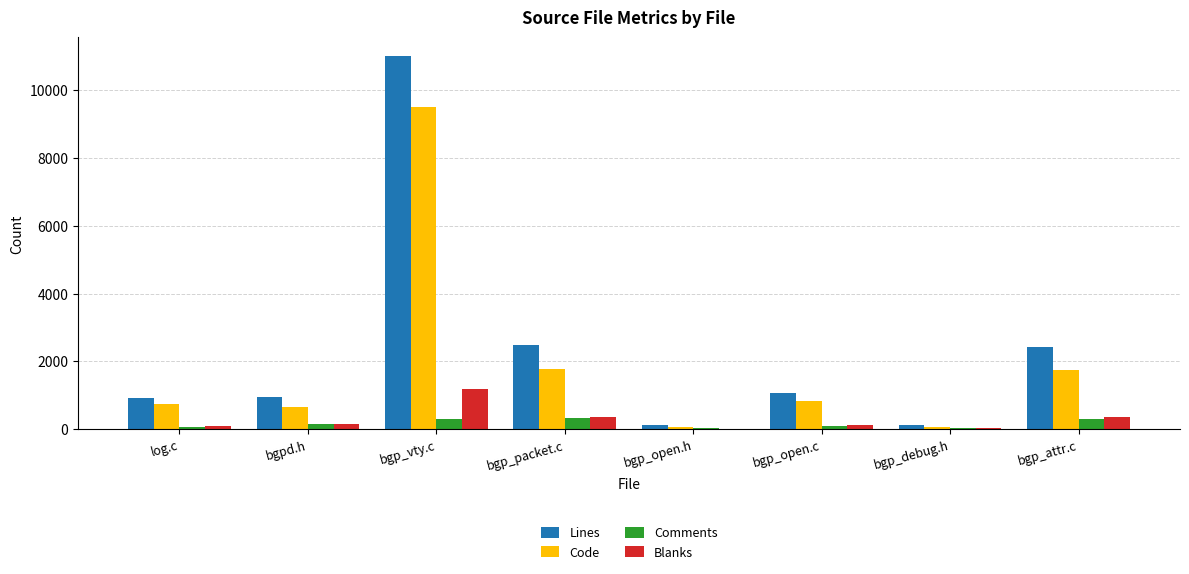

Which series changed the most between bgp_open.c and bgp_debug.h?

Lines